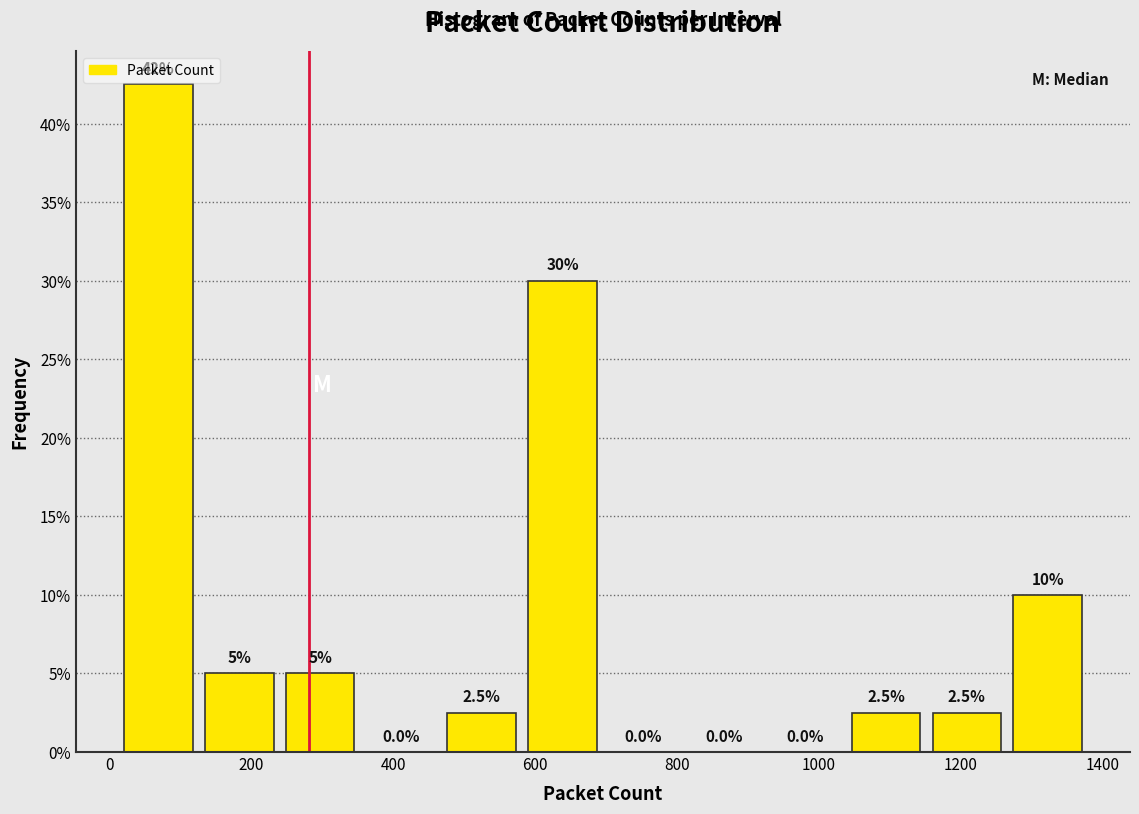

Which range on the x-axis has the tallest bar?

12 to 126